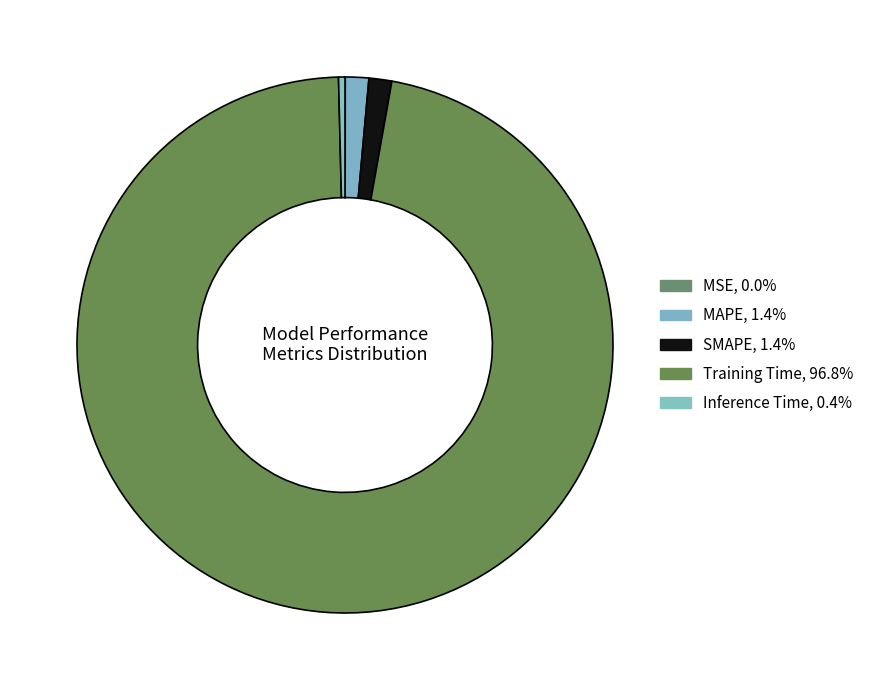

Which slice is the smallest?

MSE